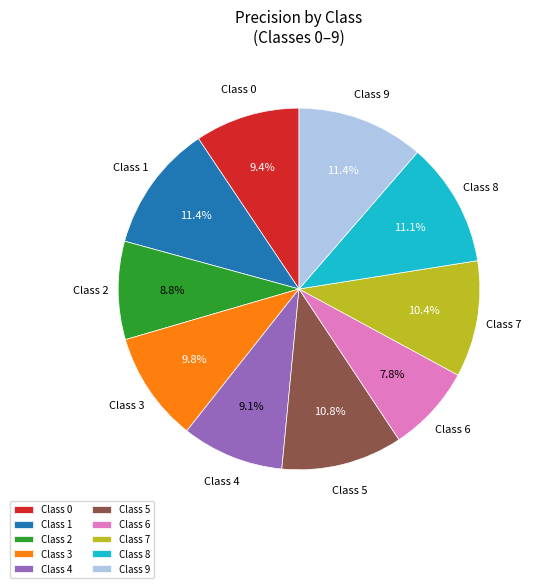

Which category has the smallest portion of the pie?

Class 6